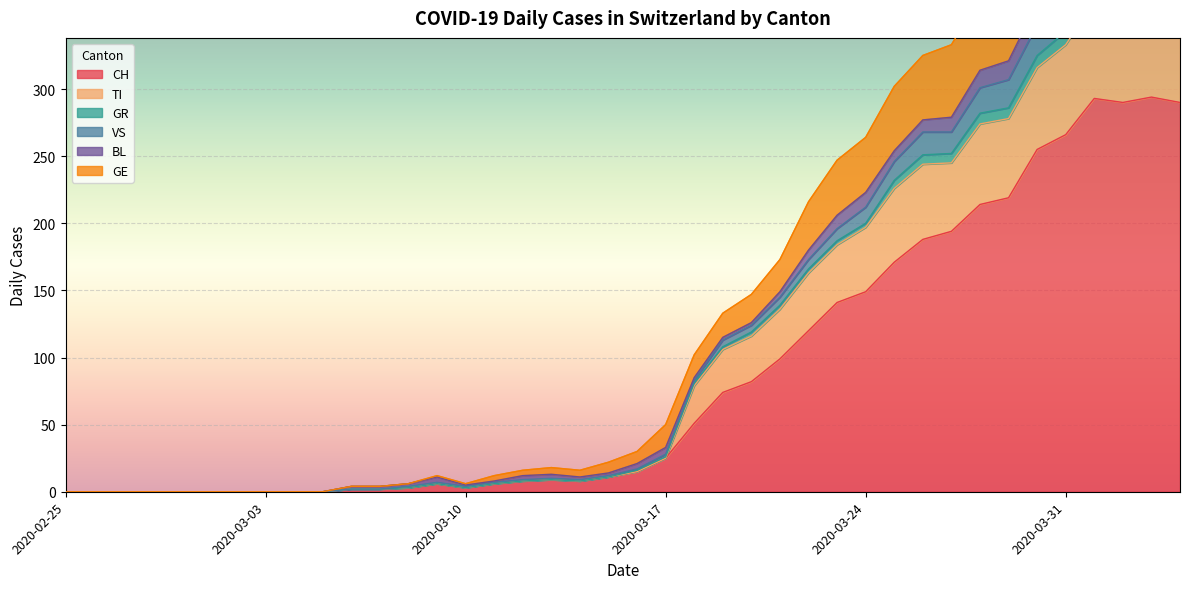

What is the highest value of the CH series?

294